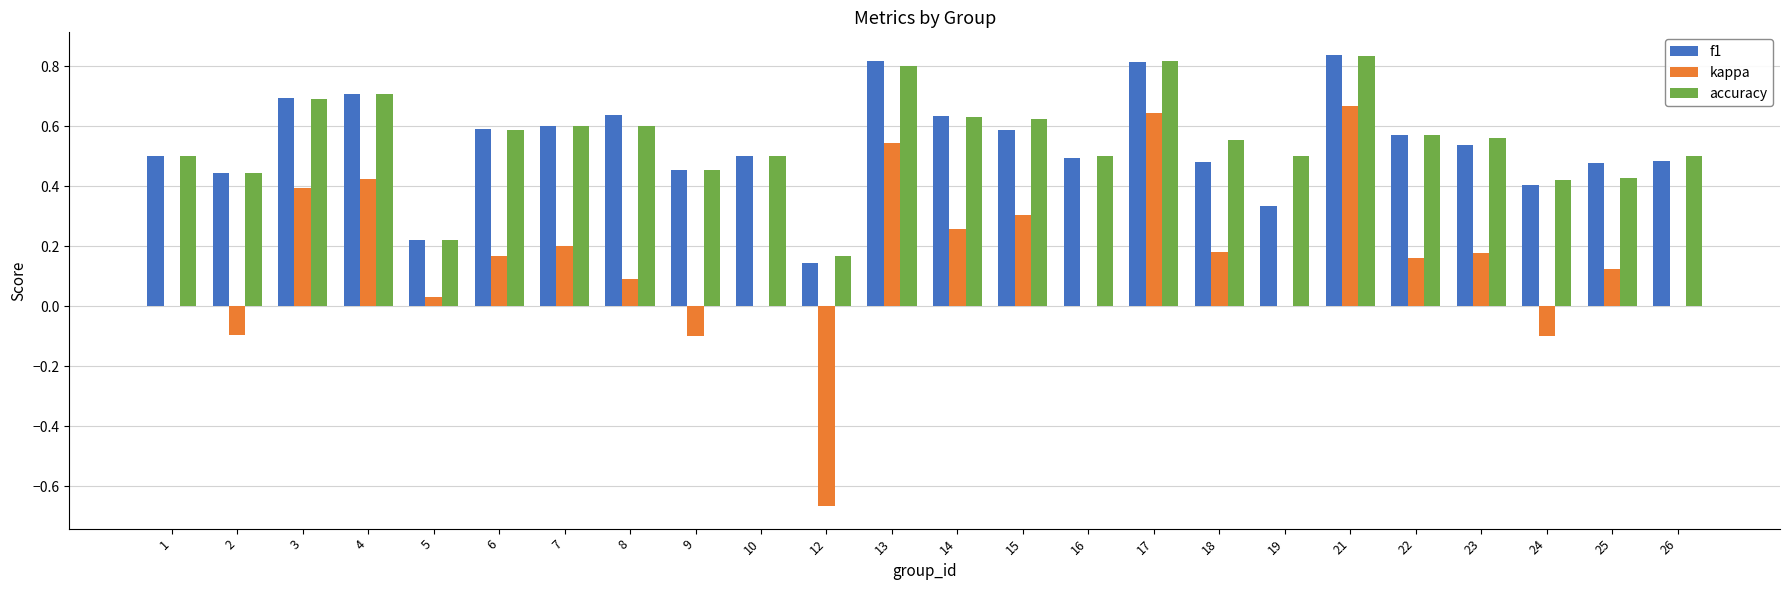

The accuracy series shows 0.4 at 25. True or false?

True